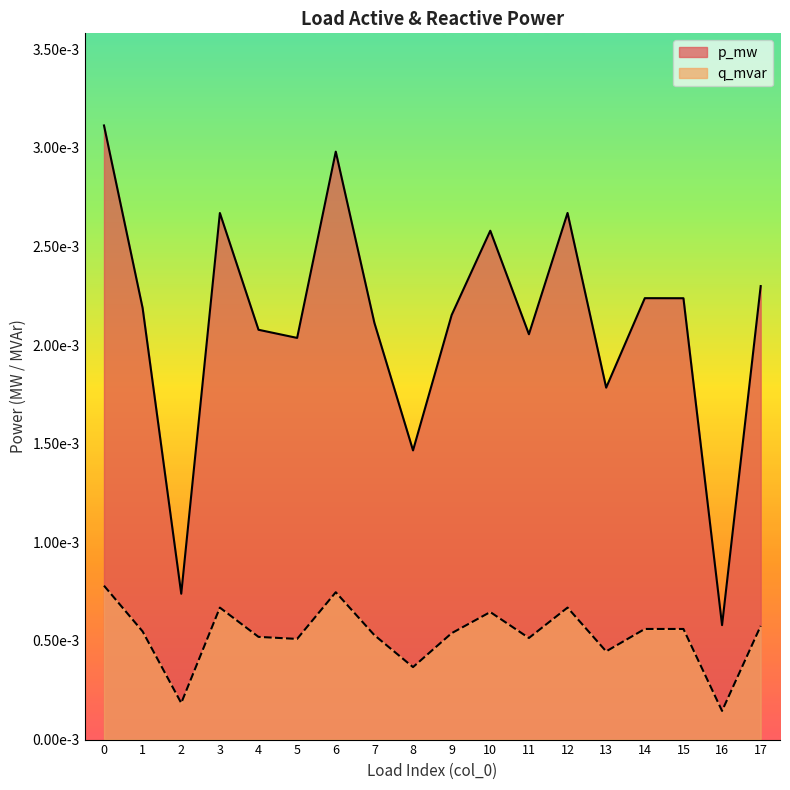

Where is q_mvar nearest to the value 0?

16